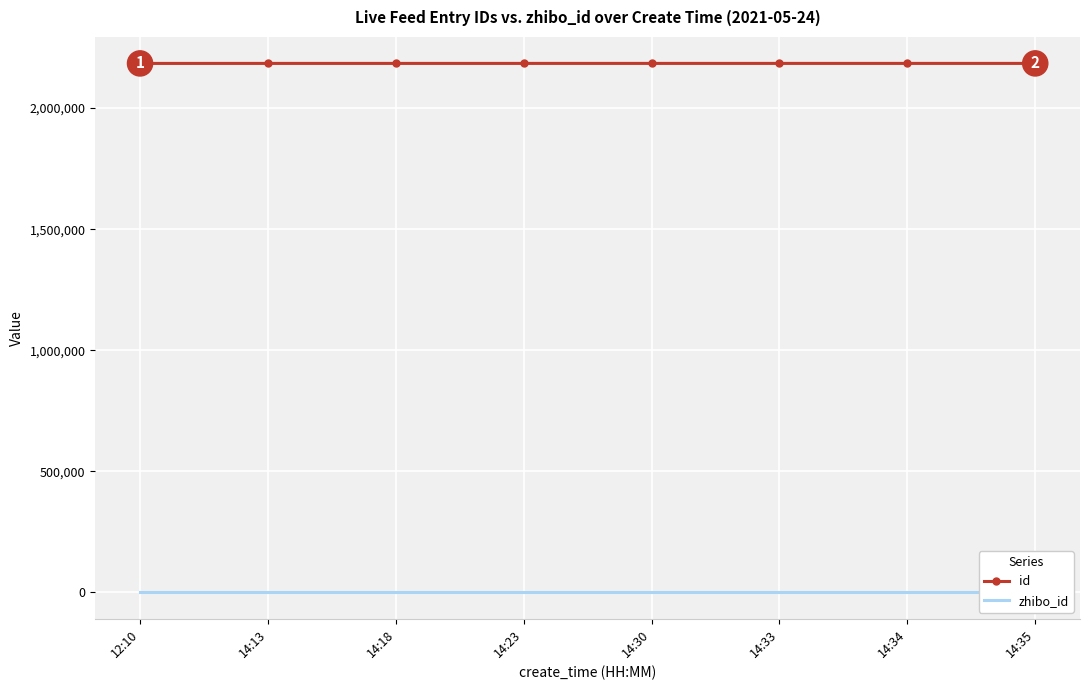

At how many categories does at least one series exceed 1675321?

8